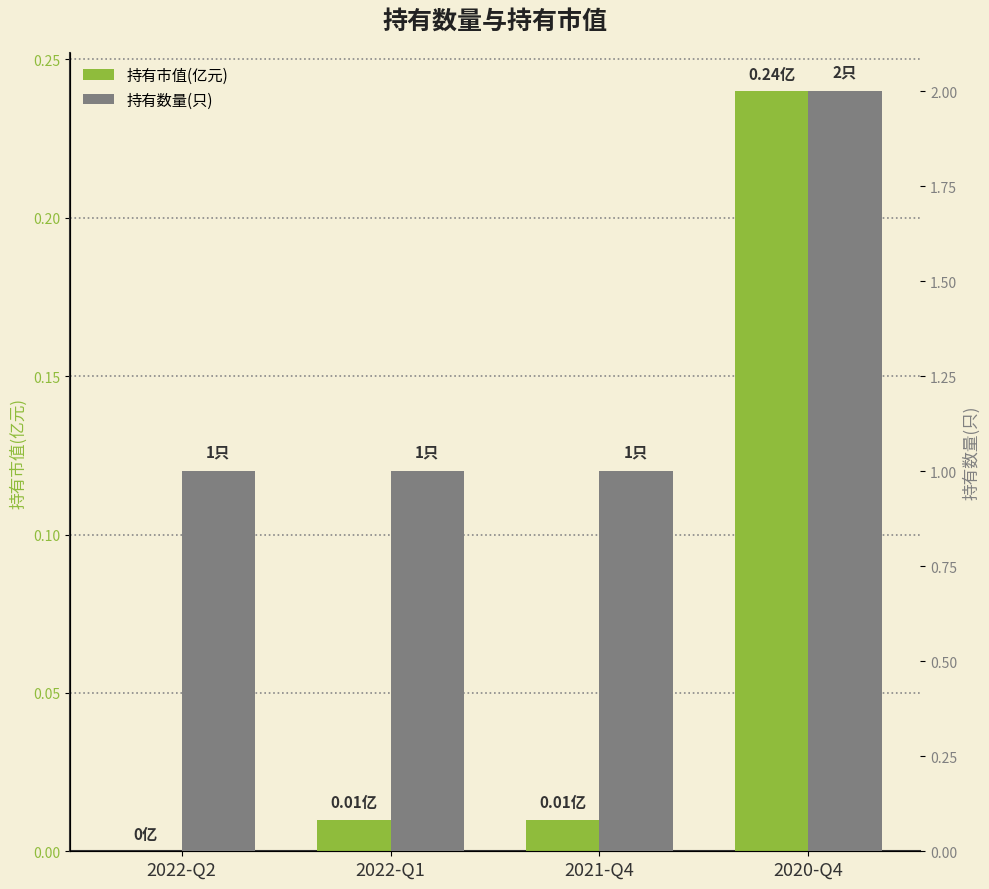

What are all the series names shown in the legend?

持有市值(亿元), 持有数量(只)